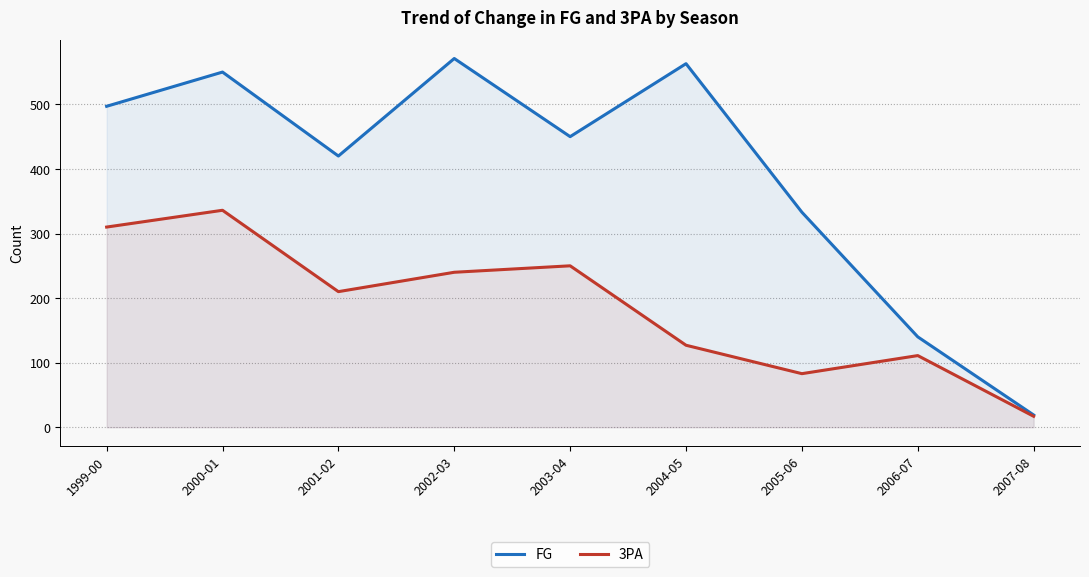

What is the smallest value displayed?

17